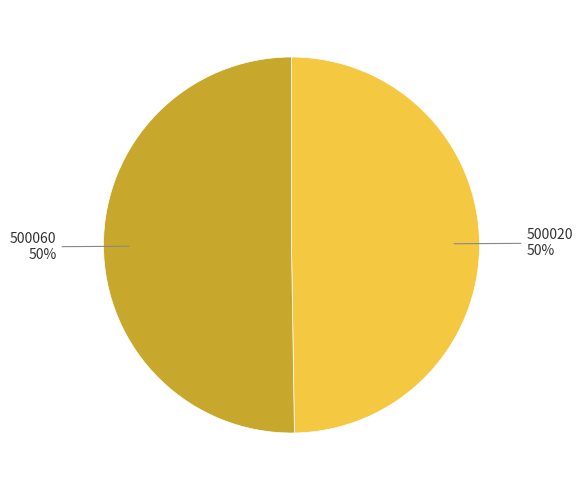

To the nearest percent, what percentage of the pie is 500020?

50%